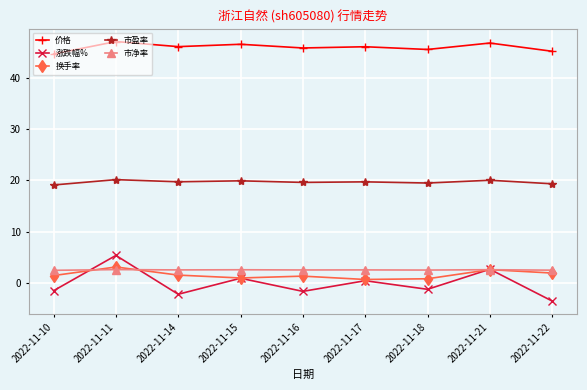

What is the difference between the highest and lowest values at 2022-11-21?

44.0